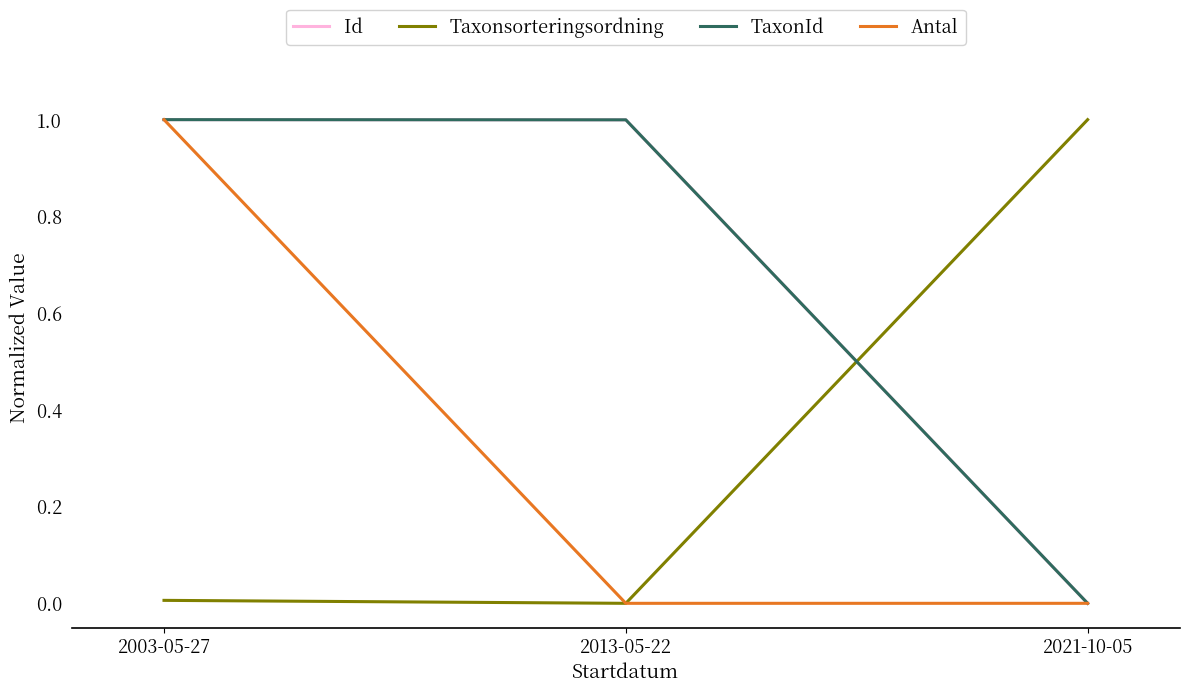

What is the sum of all Taxonsorteringsordning values?

1.0